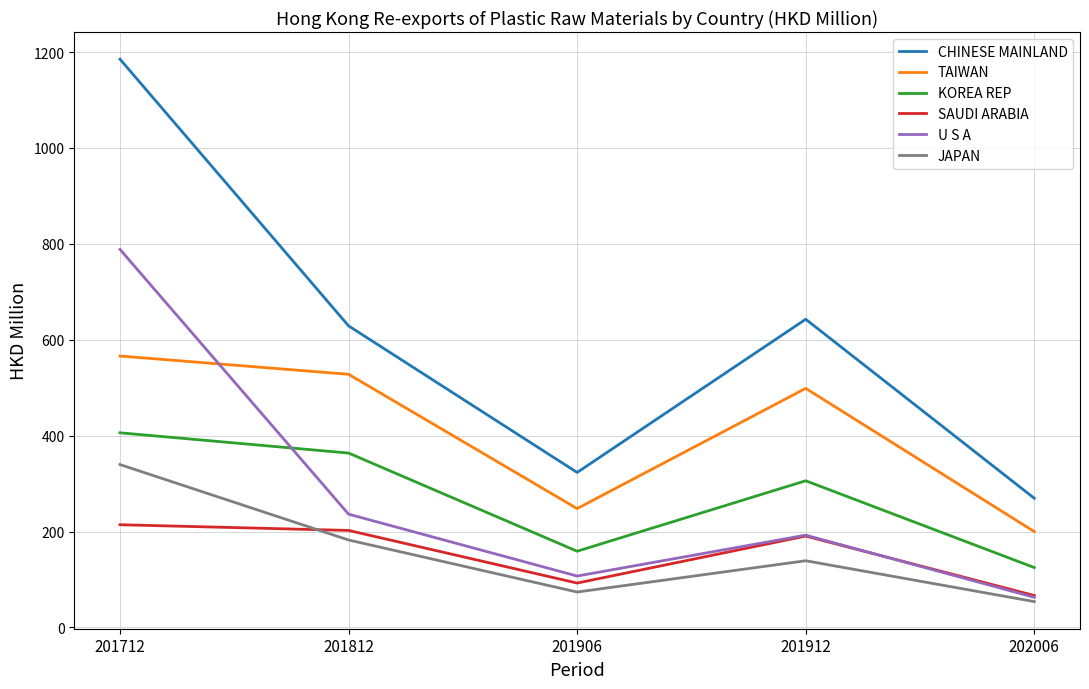

True or false: SAUDI ARABIA and KOREA REP cross at least once.

False